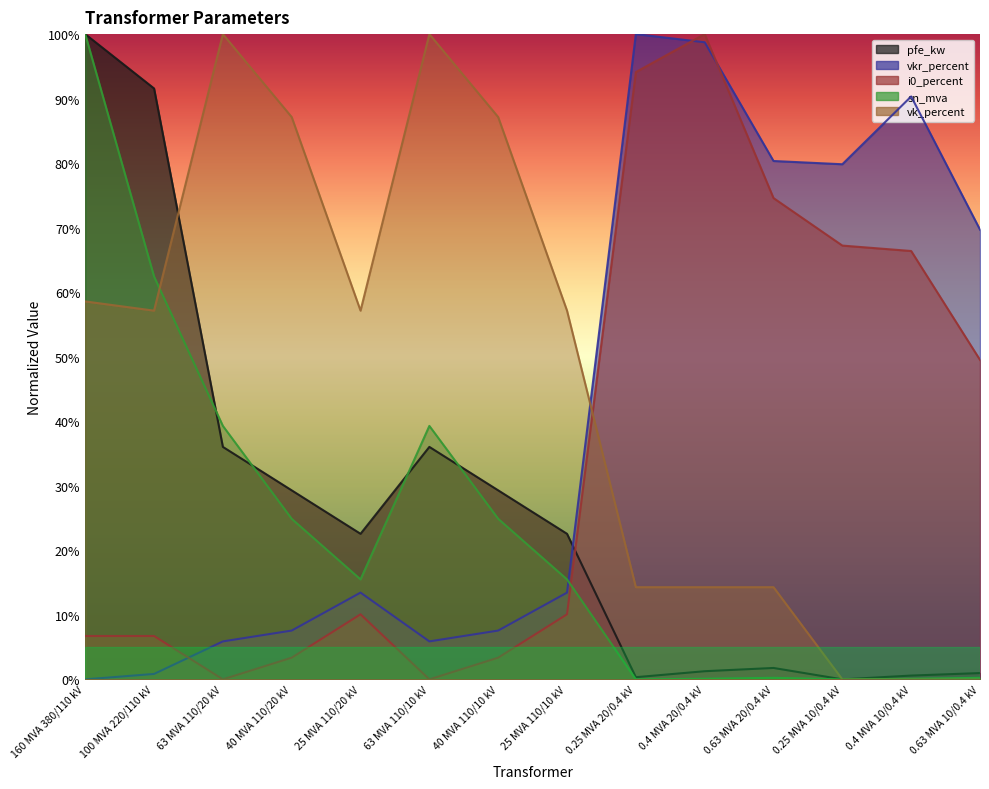

How many values in the i0_percent series exceed 0?

12